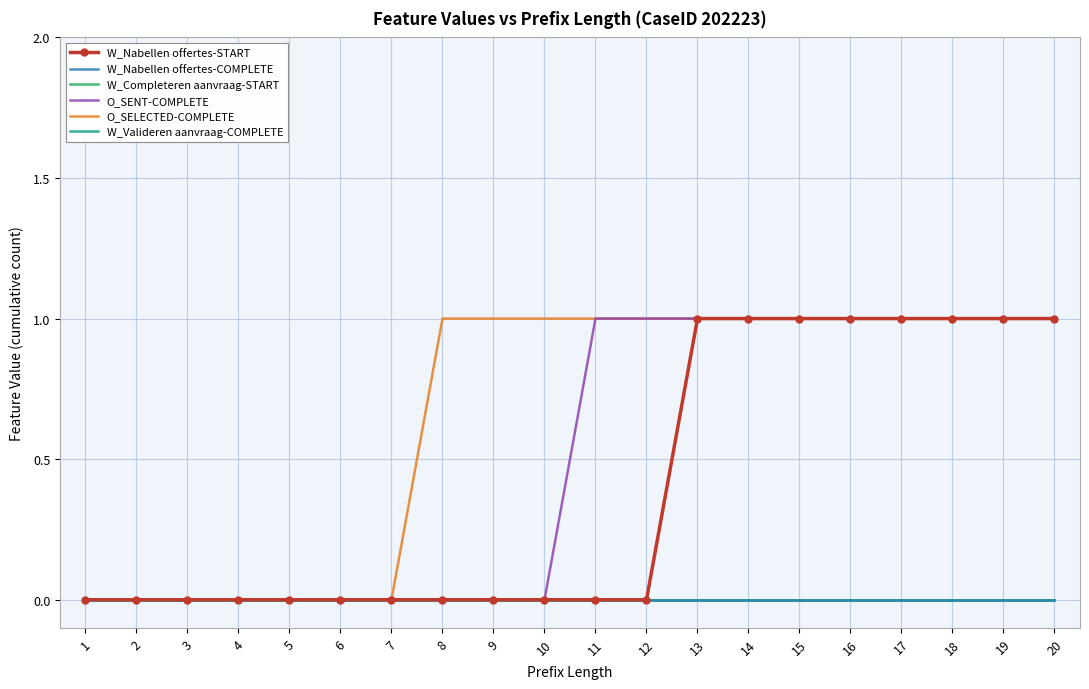

At which label does O_SENT-COMPLETE reach its minimum?

1